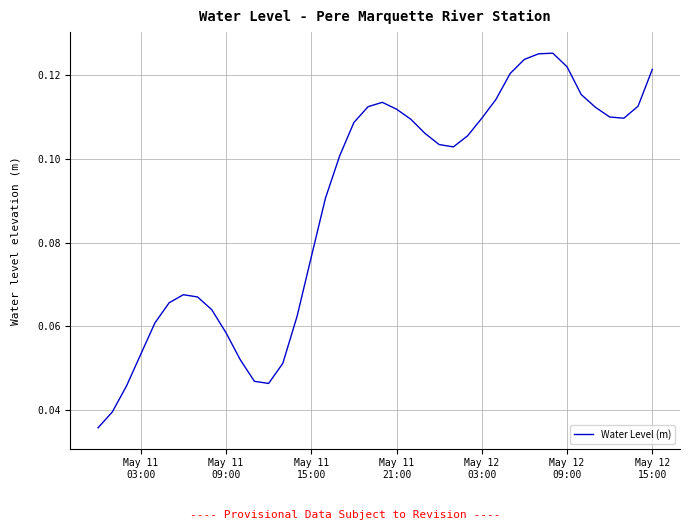

How many values are between 0 and 1?

40